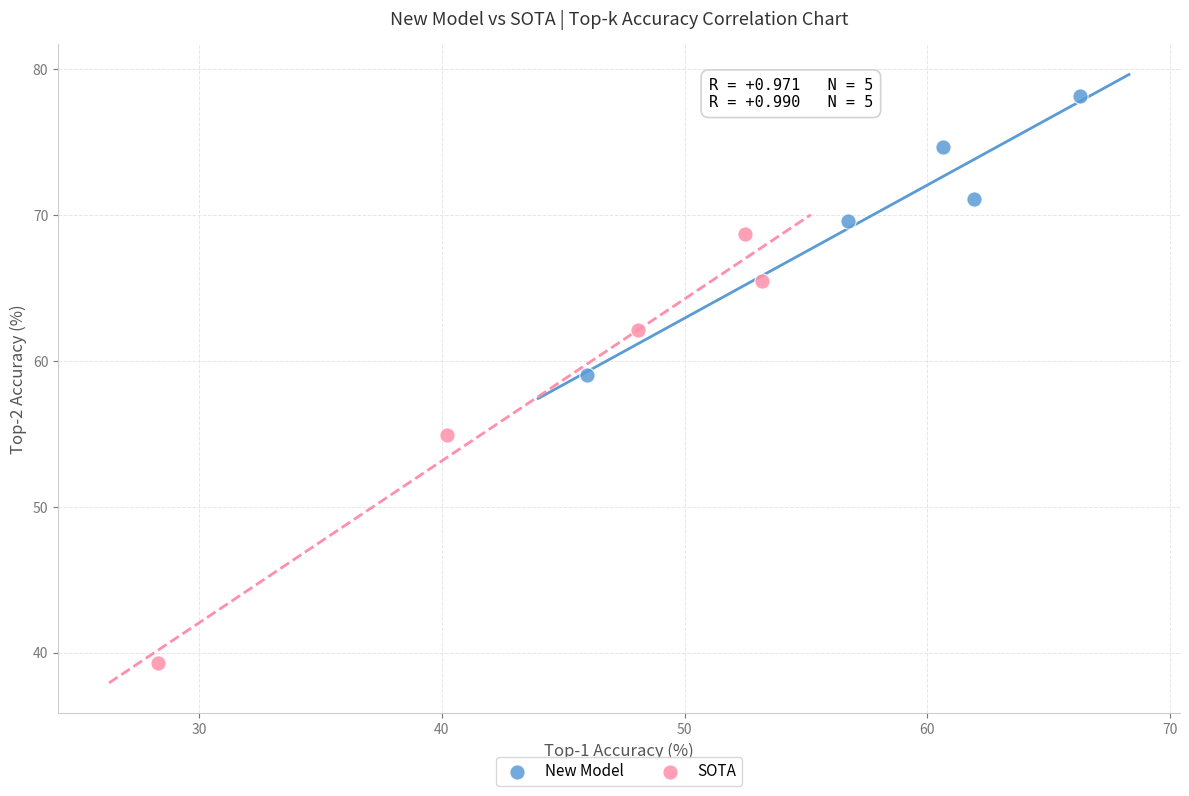

Which series reaches the minimum Y coordinate?

SOTA